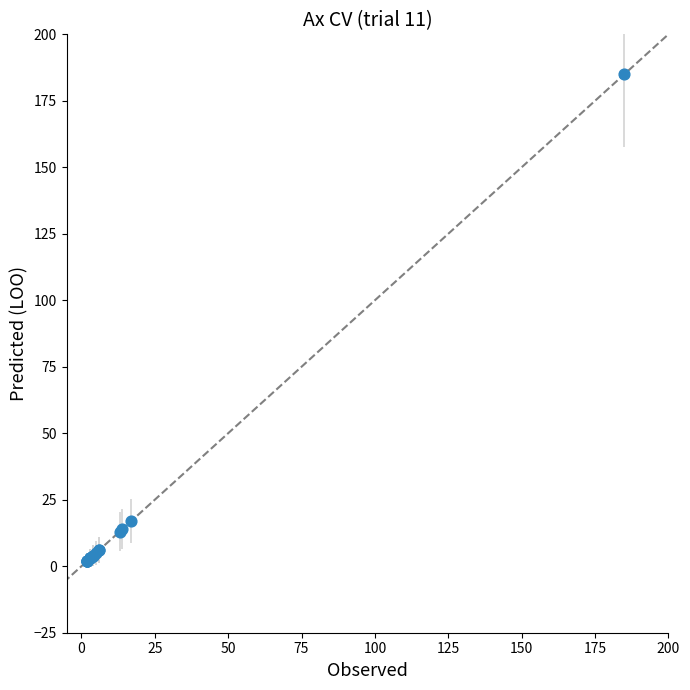

What Y value in the scatter plot is closest to 93?

17